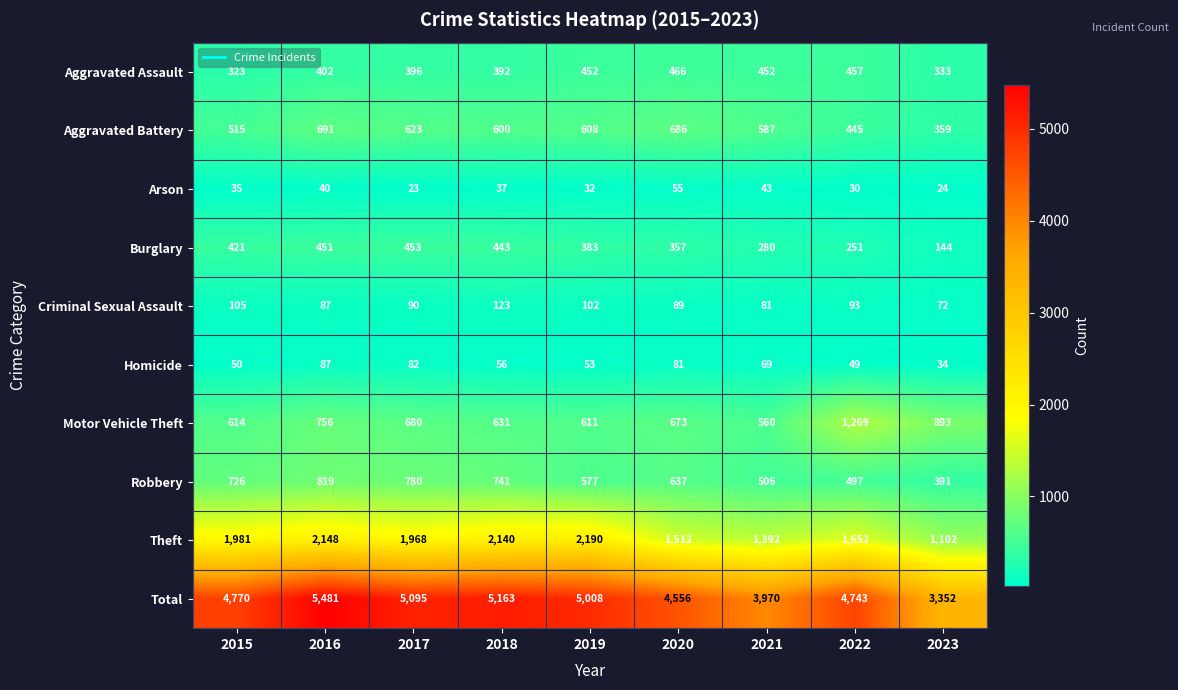

What is the sum of all Homicide values?

561